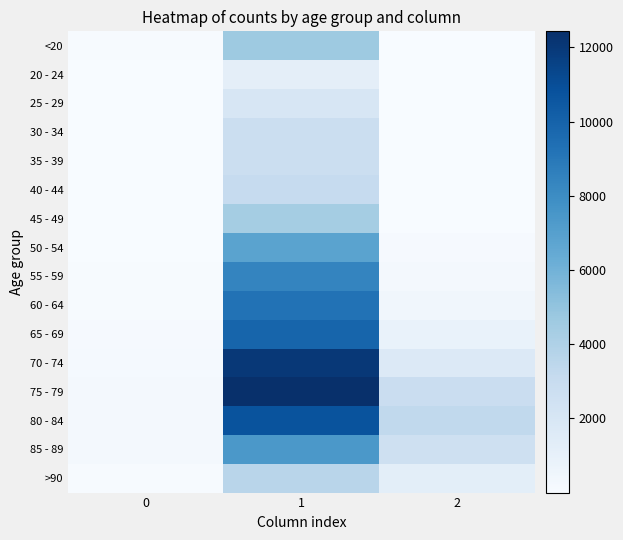

Which series has the widest spread of values?

75 - 79